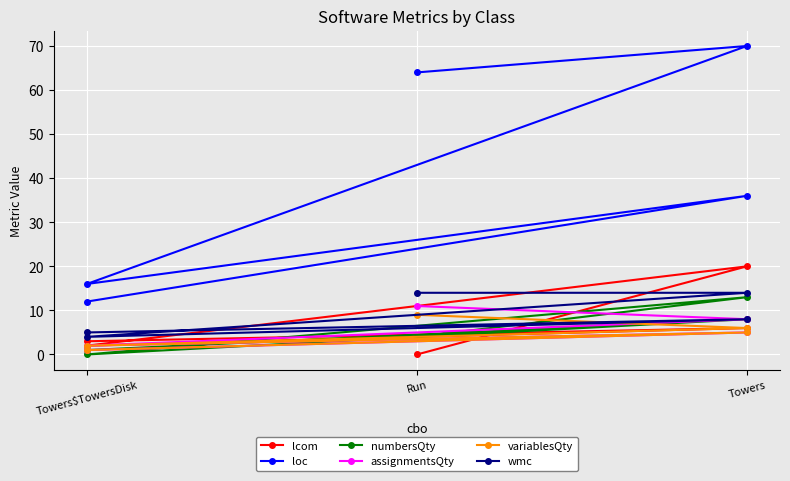

How many values in the assignmentsQty series exceed 5?

2